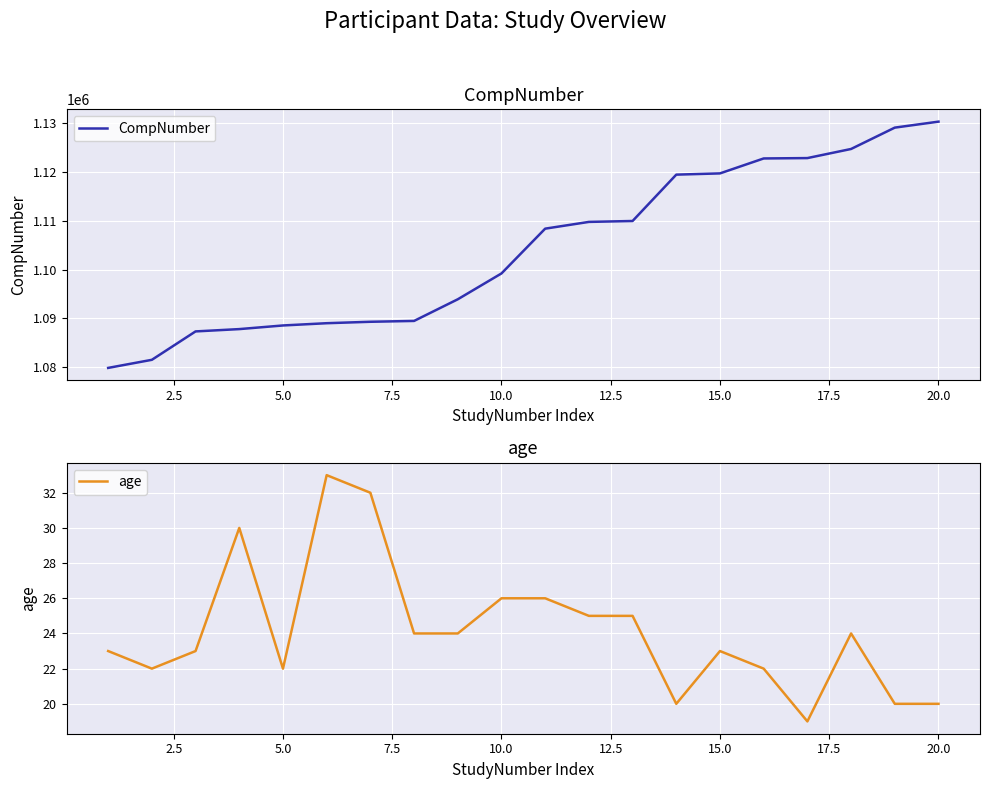

Rank the series by their average value, from lowest to highest.

age, CompNumber